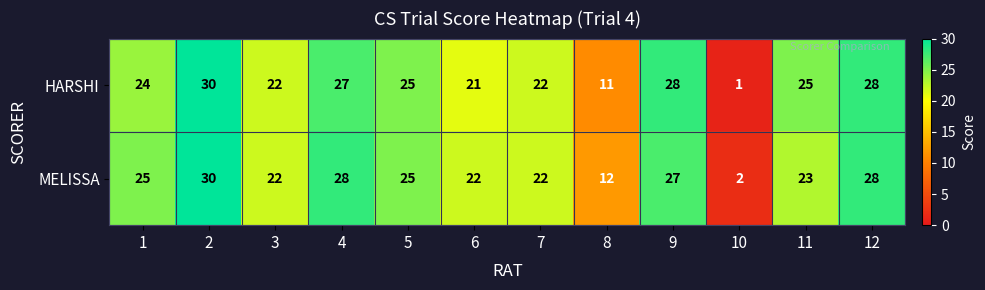

At which label is MELISSA closest to 16?

8